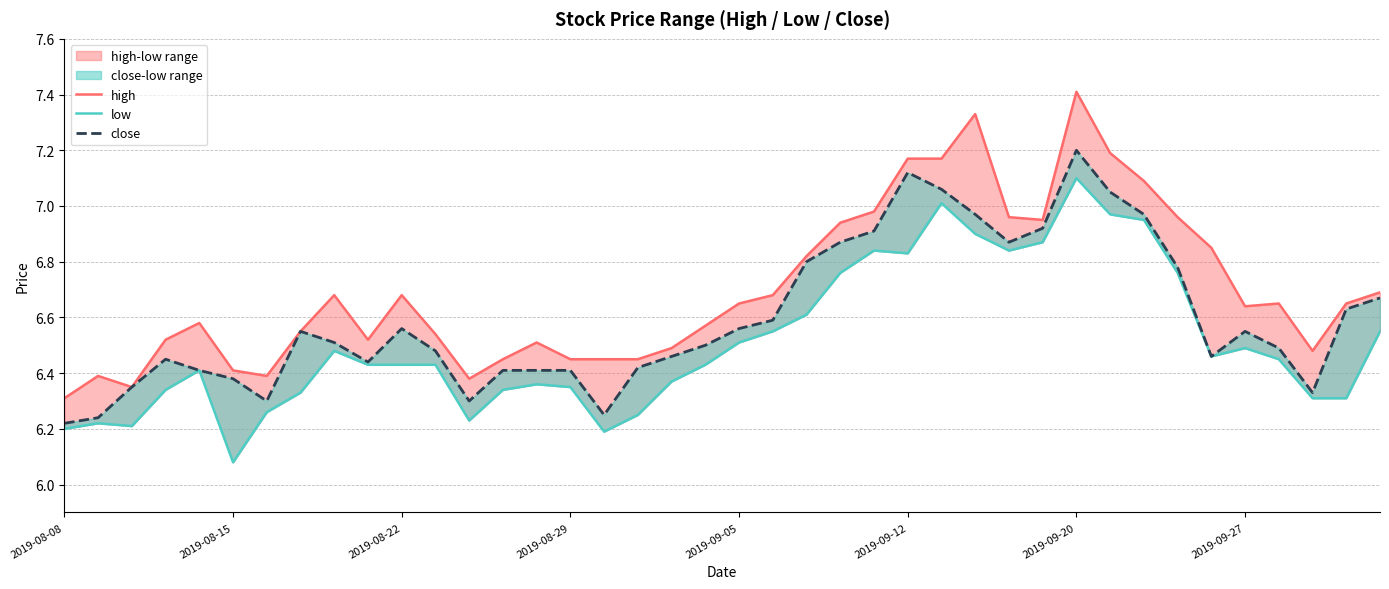

What is the total value across all series at 21?

19.8